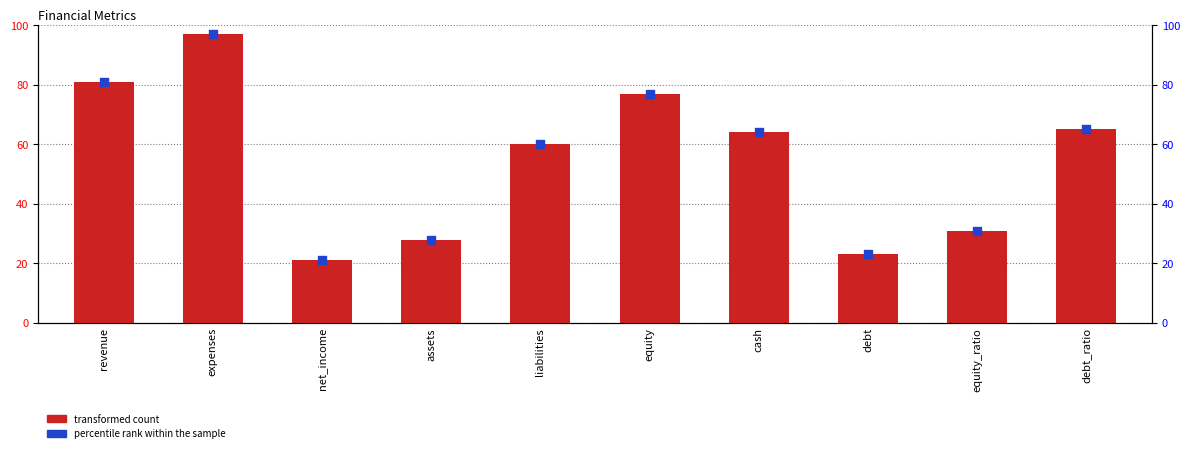

Which series reaches the minimum Y coordinate?

transformed count